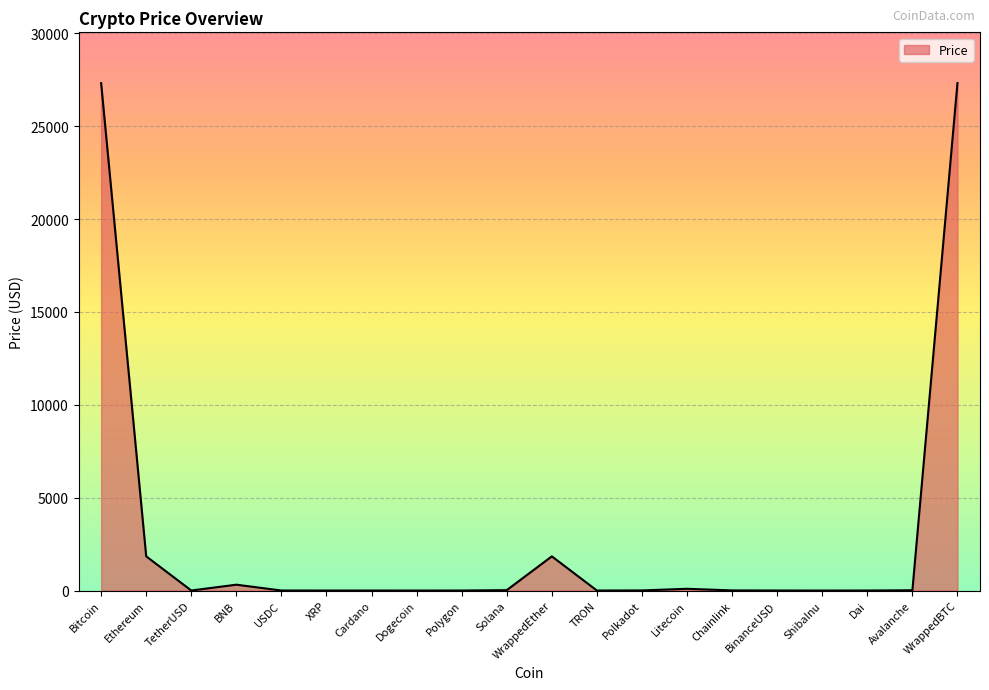

Between Litecoin and WrappedBTC, which is larger?

WrappedBTC